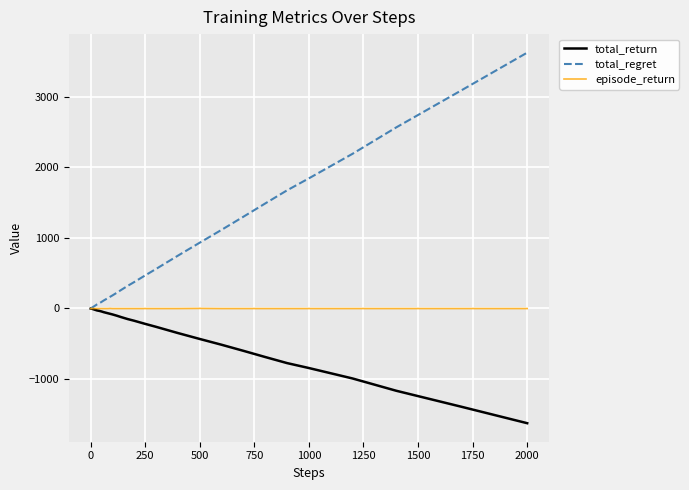

Which series has the largest total across all categories?

total_regret